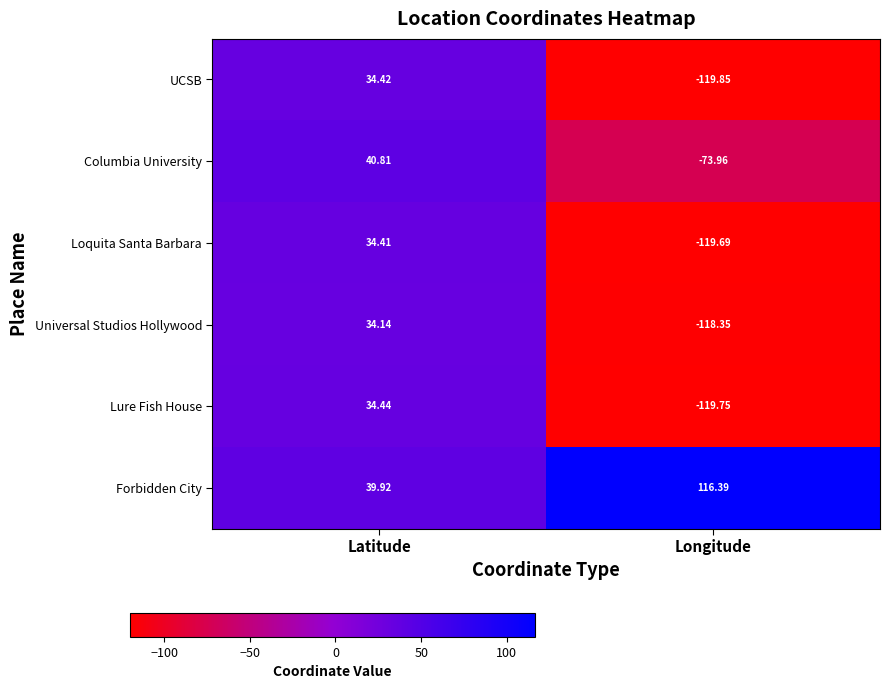

Rank the series by their maximum value, from lowest to highest.

Universal Studios Hollywood, Loquita Santa Barbara, UCSB, Lure Fish House, Columbia University, Forbidden City